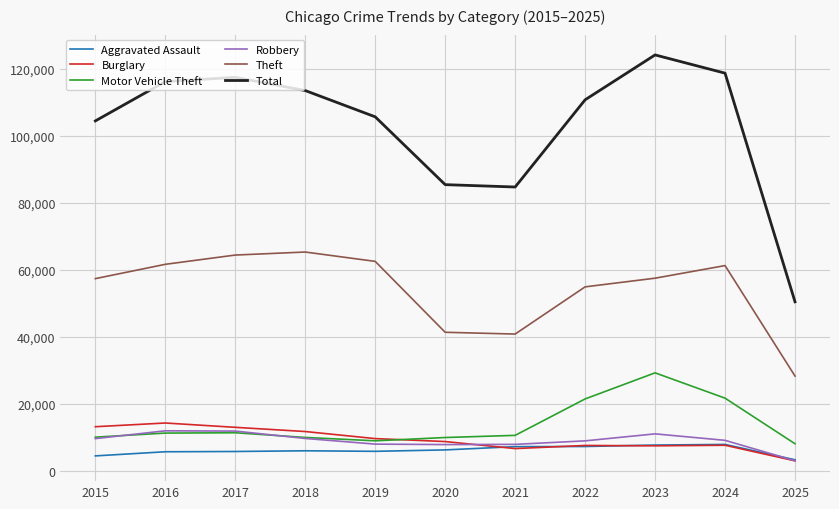

What is the sum of the Burglary values at 2018 and 2025?

14751